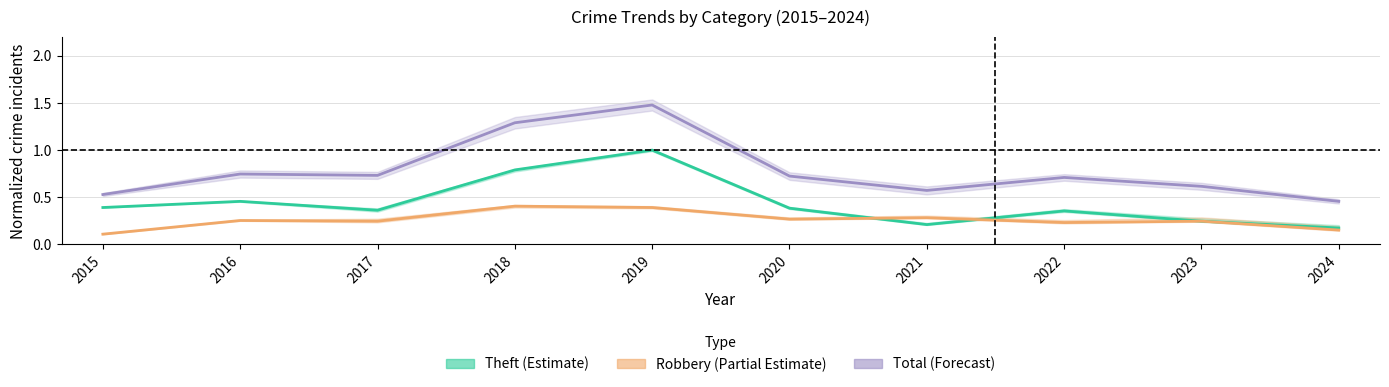

True or false: Theft (Estimate) and Robbery (Partial Estimate) intersect in this chart.

True